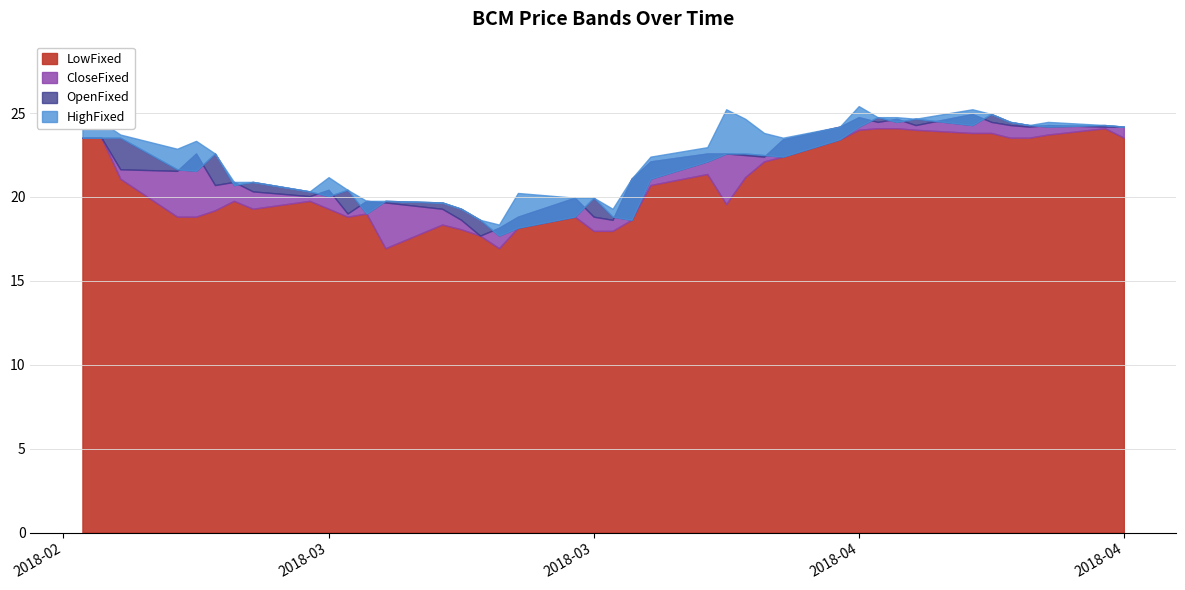

How many data points in CloseFixed are less than 22?

19